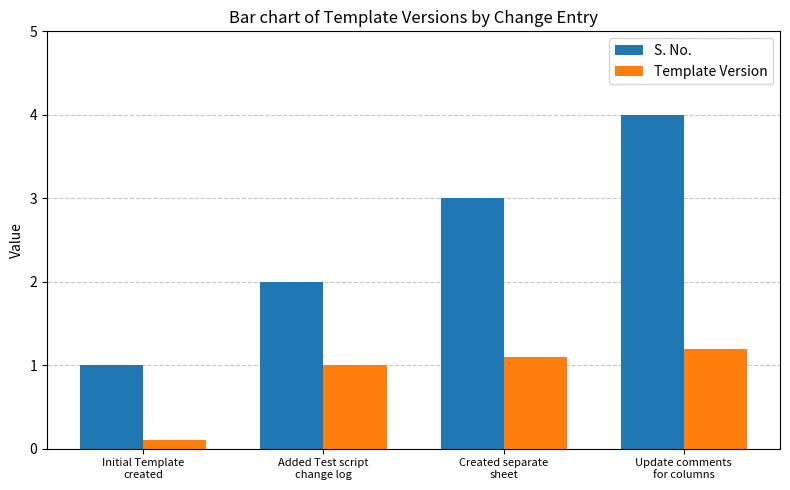

What is the approximate value of Template Version at Update comments
for columns?

1.2